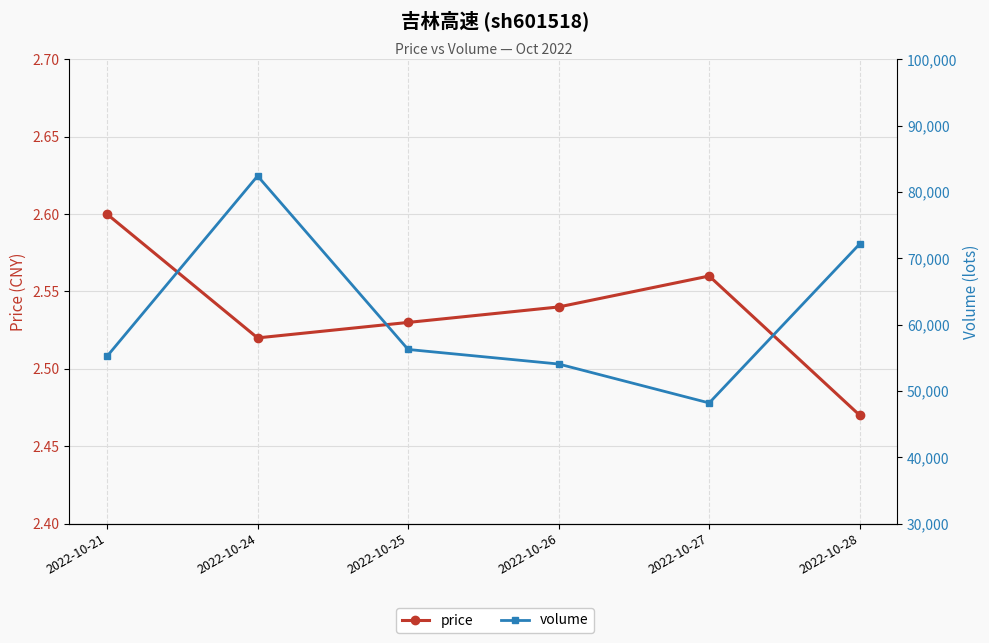

Read the volume value at 2022-10-25.

56257.0